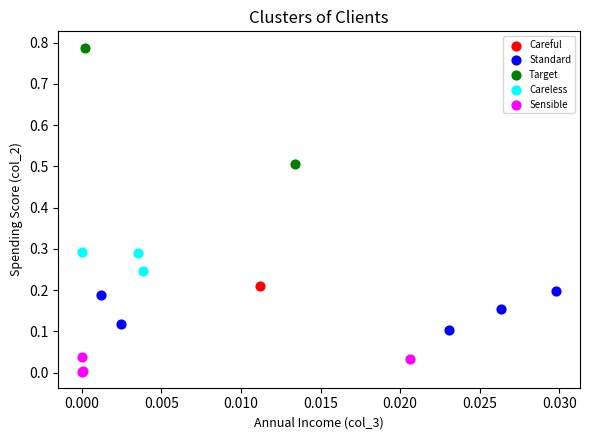

Which series reaches the minimum Y coordinate?

Sensible